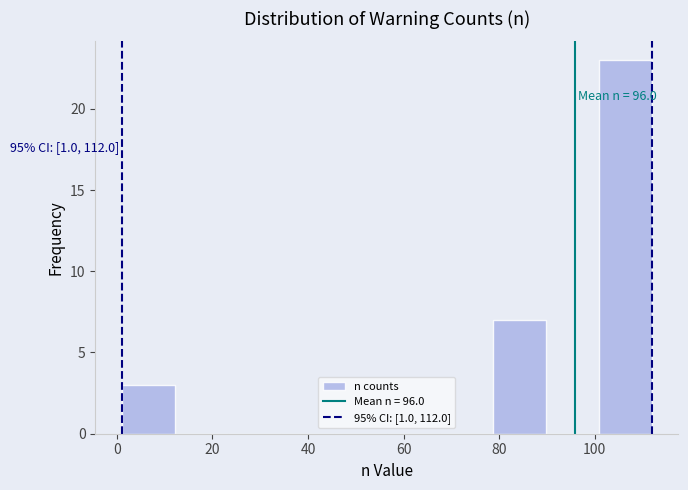

Over which range of the x-axis is the bar tallest?

100 to 112